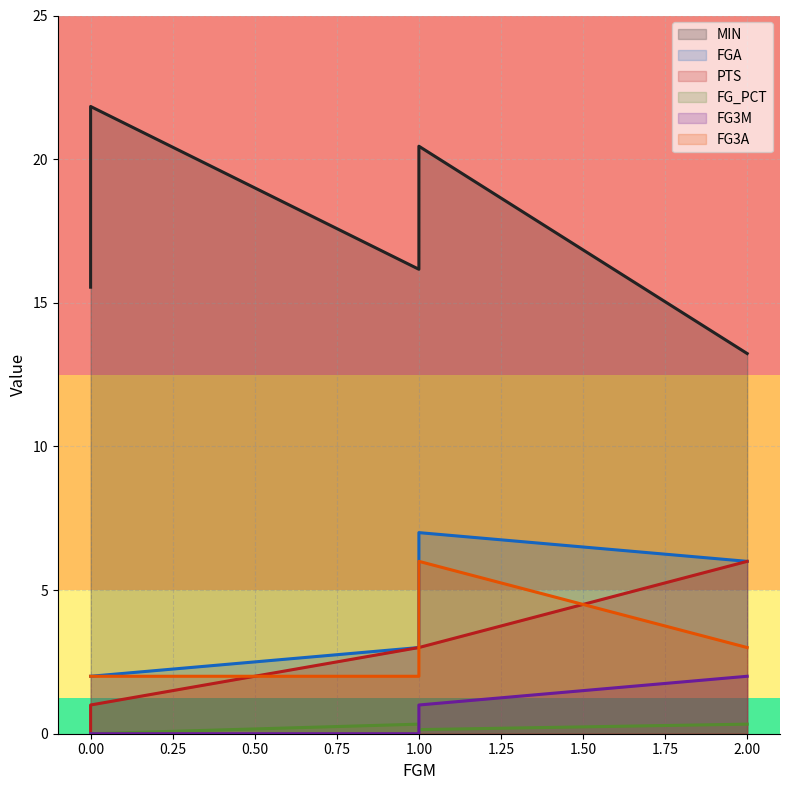

Does the chart have visible grid lines?

Yes